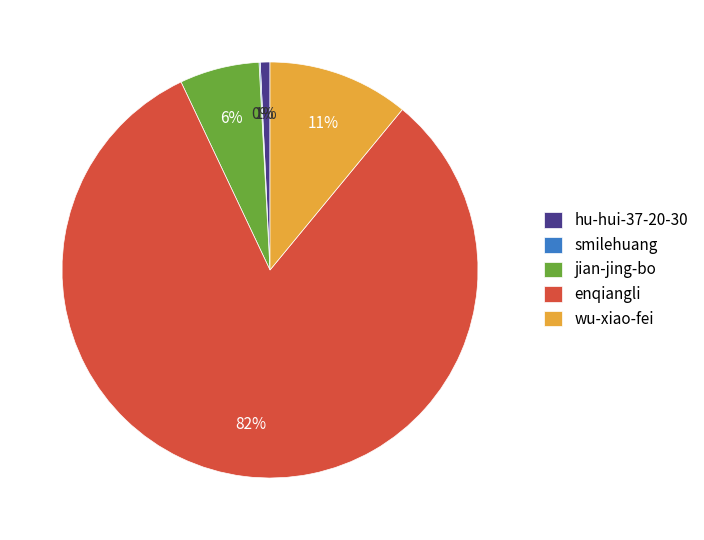

What is the largest slice in the pie chart?

enqiangli